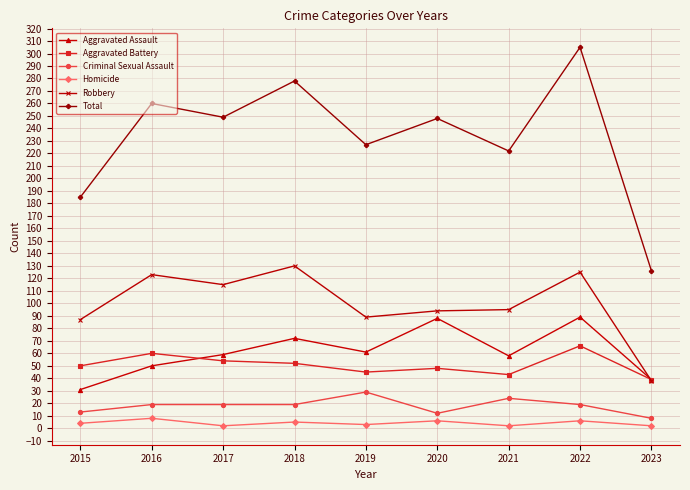

What is the approximate value of Homicide at 2017?

2